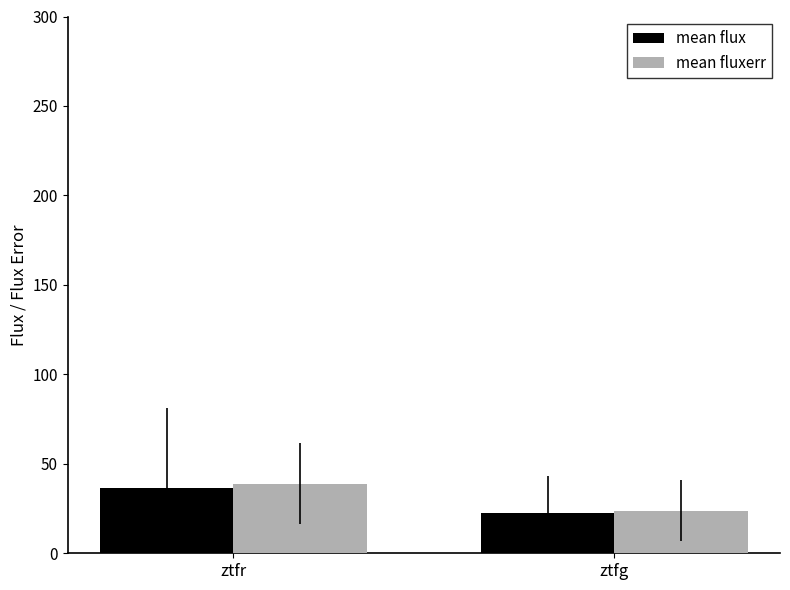

Is it true that mean flux equals 8.2 at ztfg?

False